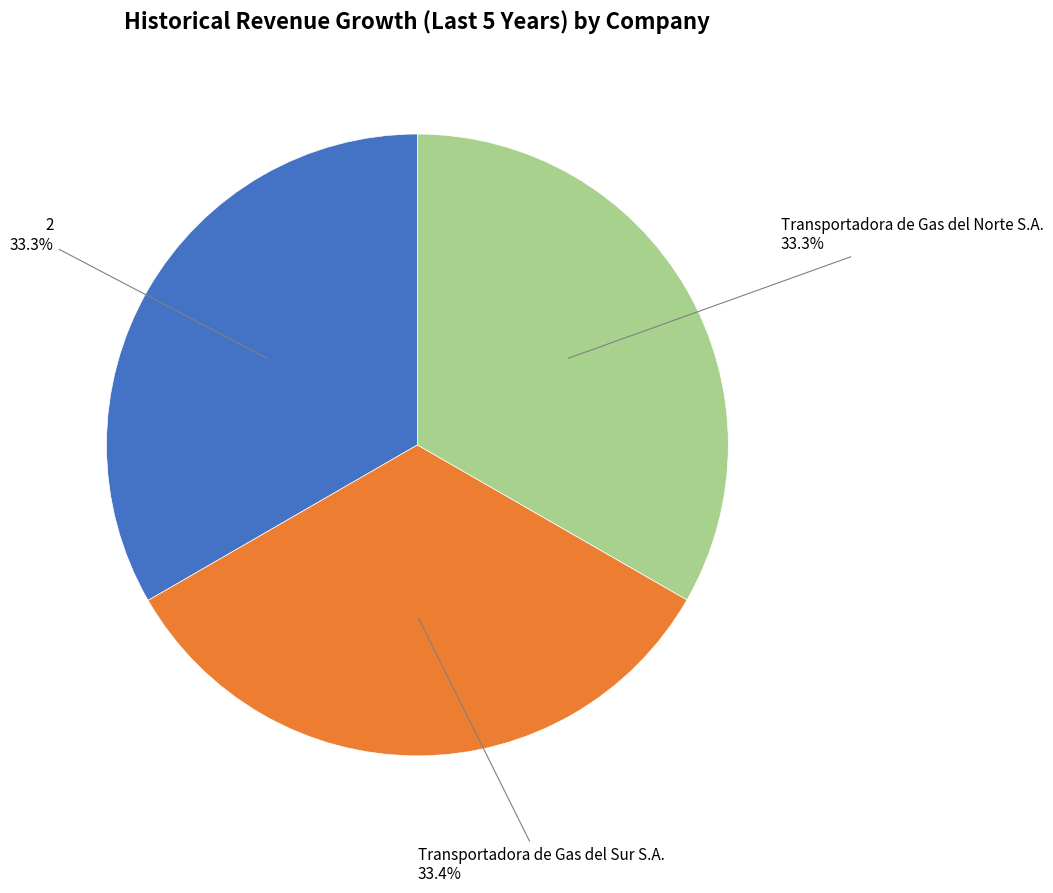

Does any single category account for the majority?

No